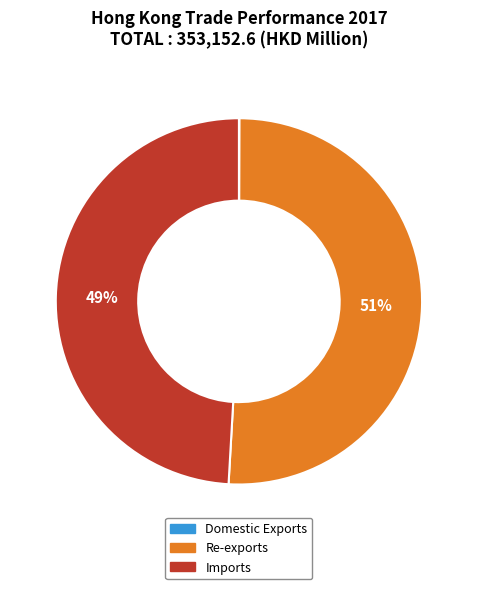

Which category accounts for the majority?

Re-exports